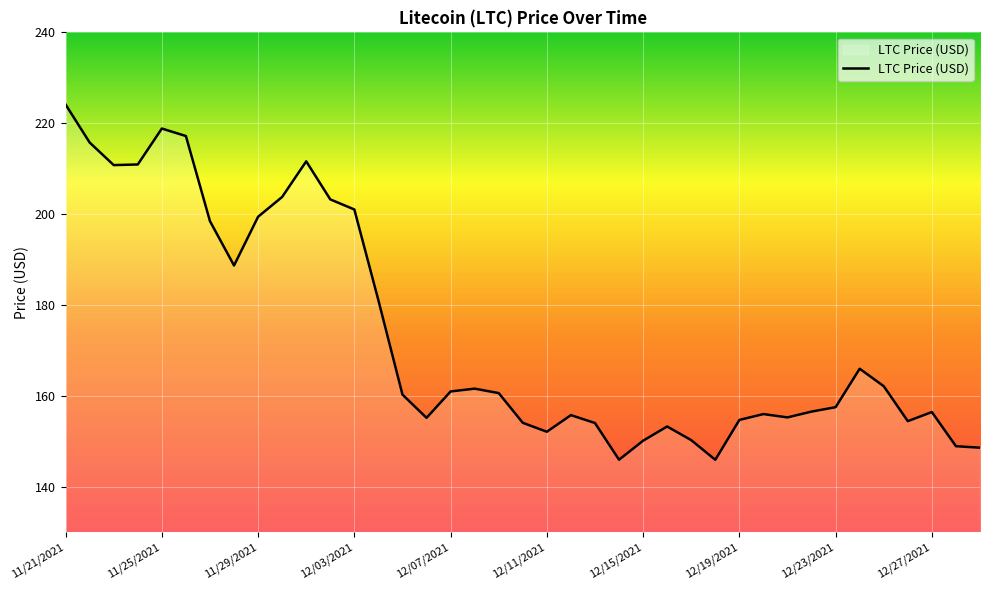

What is the minimum value shown in the chart?

145.9